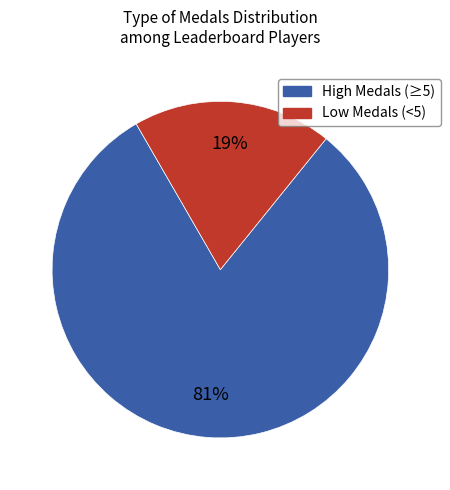

Is there any slice that represents more than half of the pie?

Yes